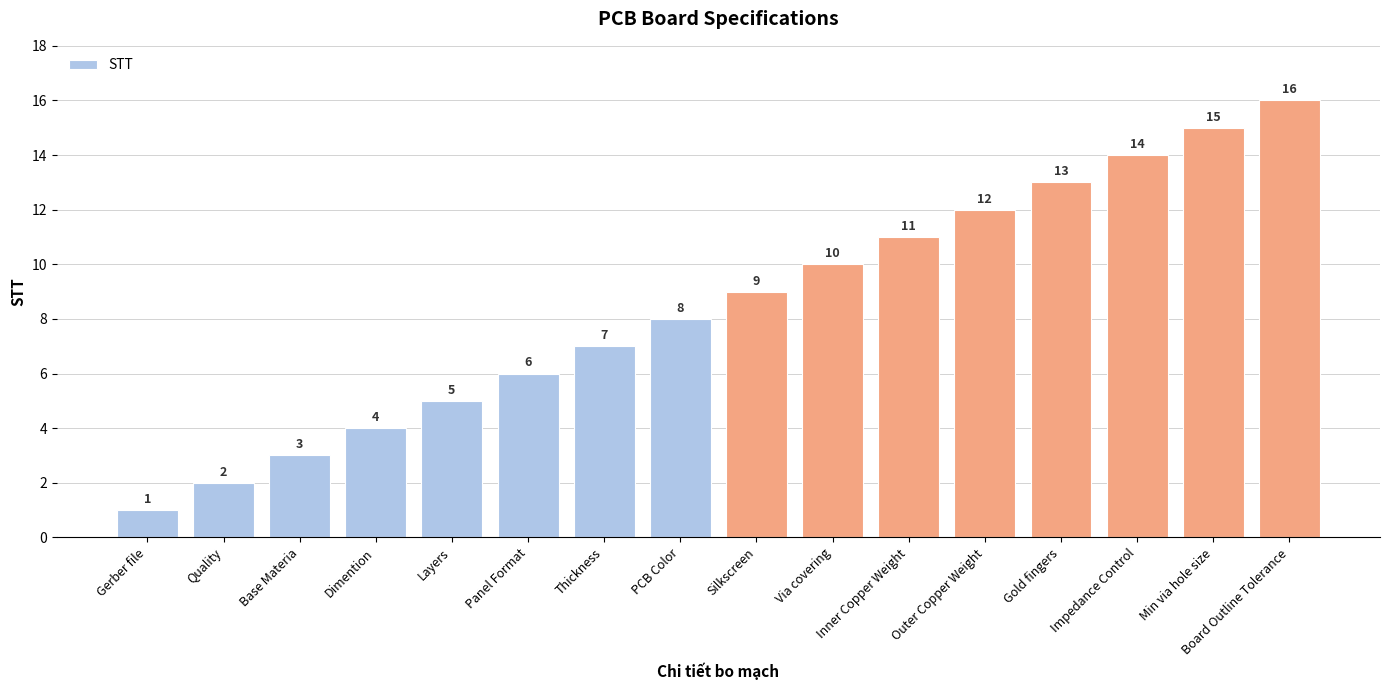

What position from the right is PCB Color?

9